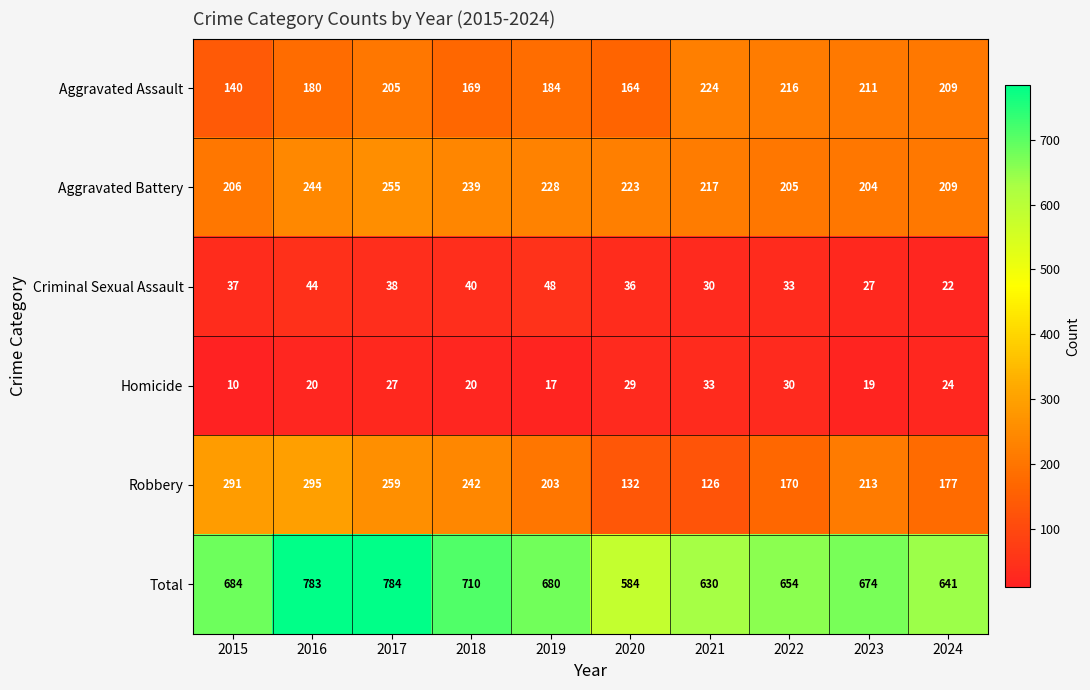

What is the spread (max minus min) of values at 2018?

690